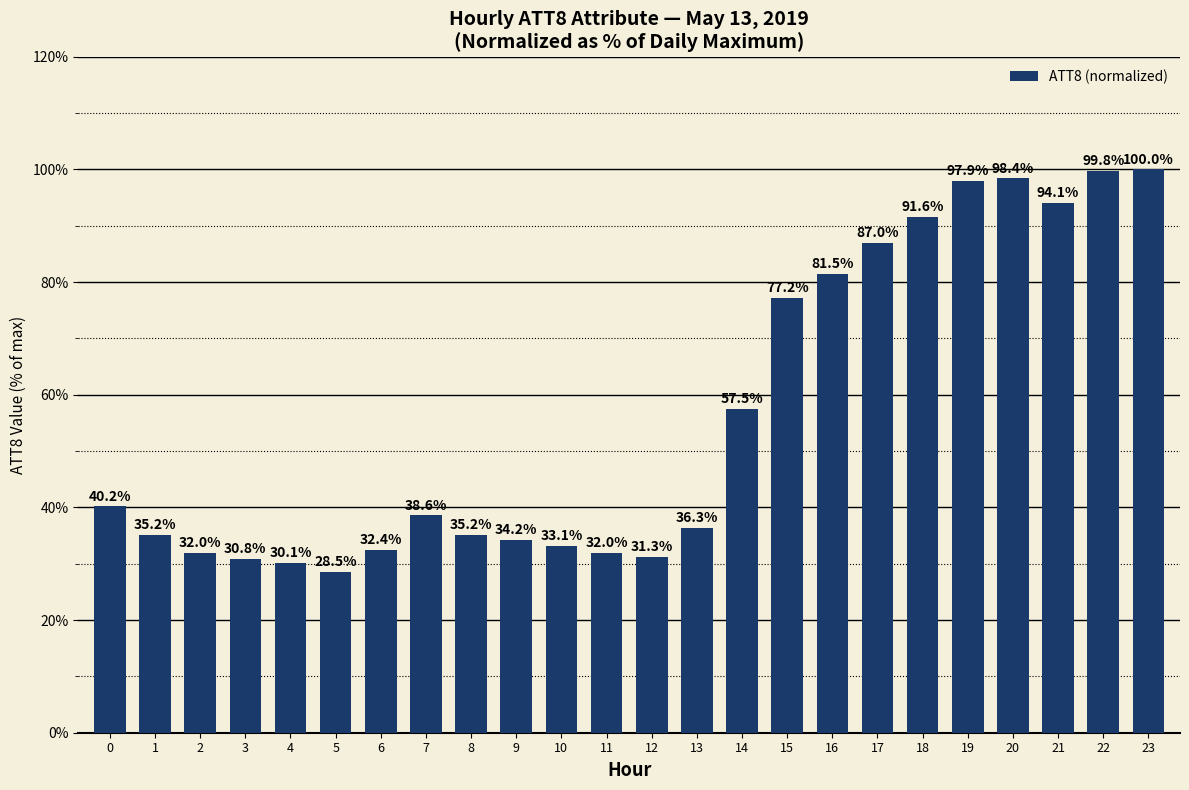

Reading right to left, what are all the values shown in this chart?

23=100.0	22=99.8	21=94.1	20=98.4	19=97.9	18=91.6	17=87.0	16=81.5	15=77.2	14=57.5	13=36.3	12=31.3	11=32.0	10=33.1	9=34.2	8=35.2	7=38.6	6=32.4	5=28.5	4=30.1	3=30.8	2=32.0	1=35.2	0=40.2